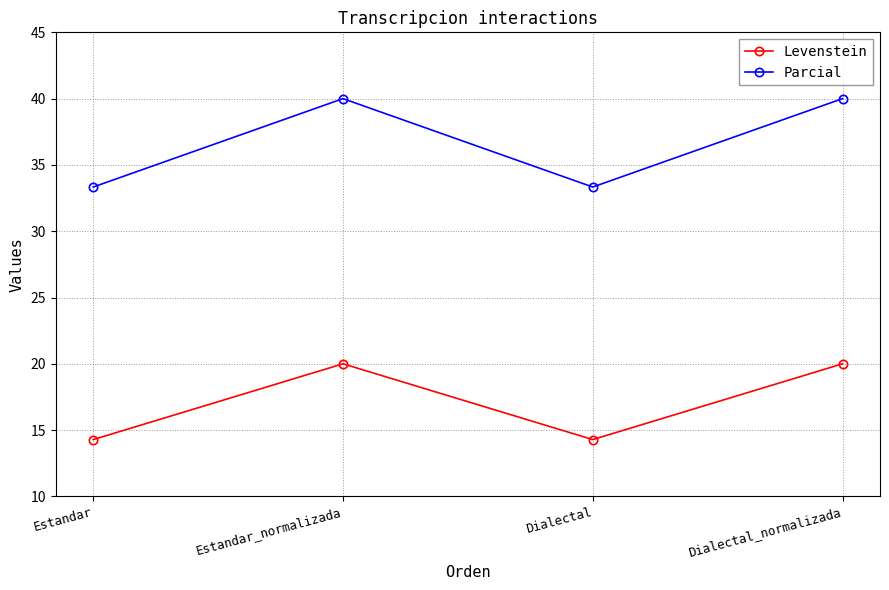

The Levenstein series shows 4.8 at Estandar_normalizada. True or false?

False